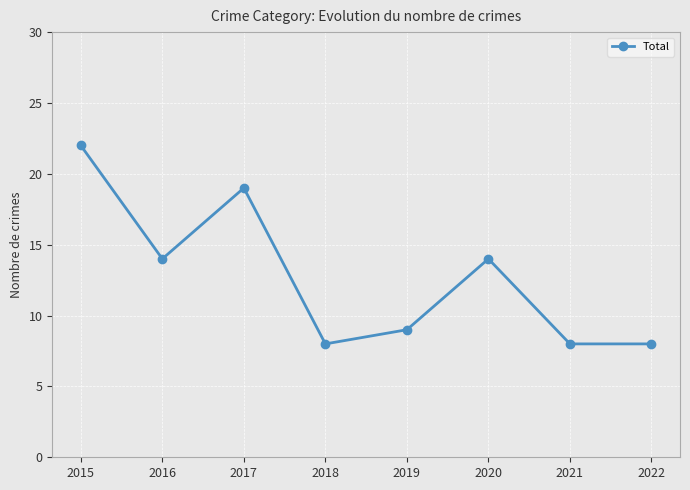

What is the sum of the values at 2021 and 2022?

16